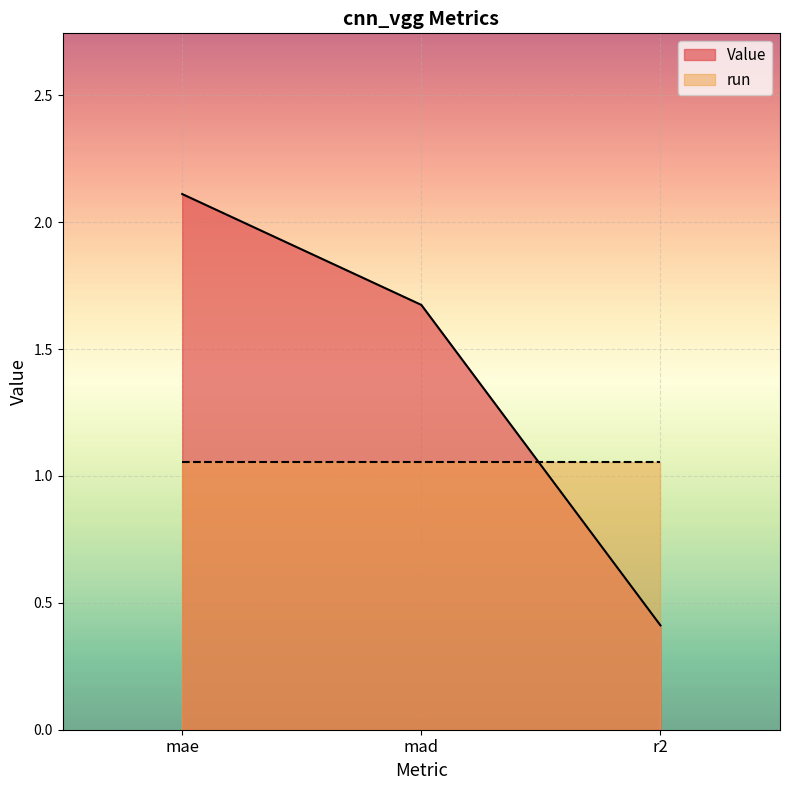

List the labels in order of value, smallest first.

r2, mad, mae